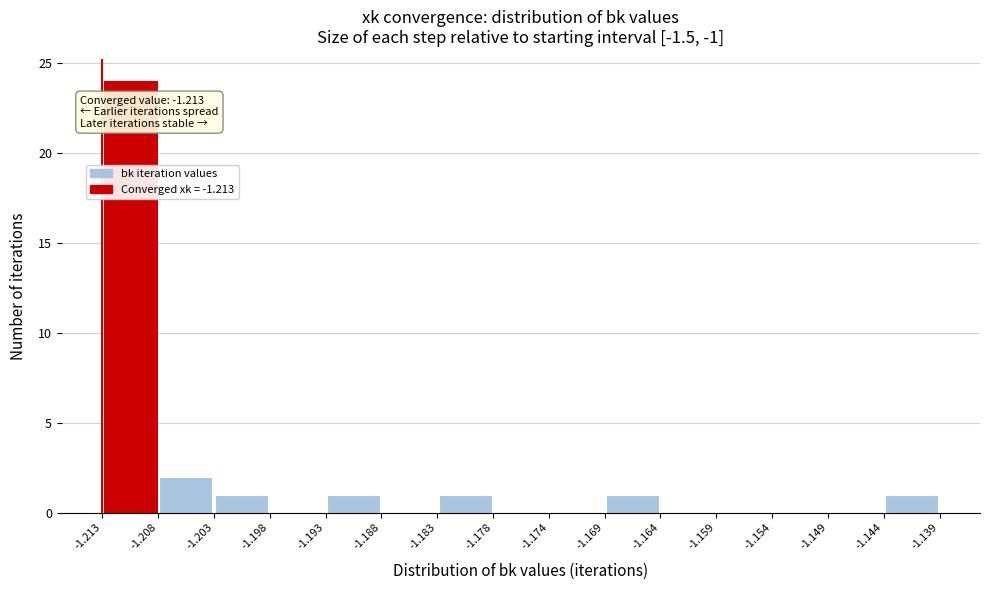

Which range on the x-axis has the tallest bar?

-1.213 to -1.208